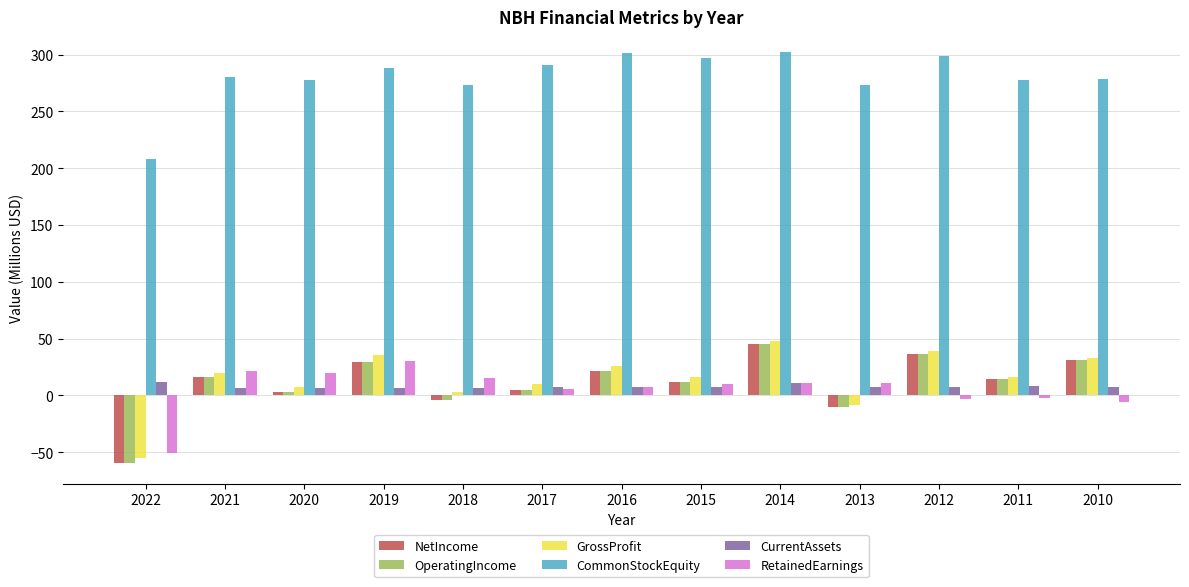

What is the spread (max minus min) of values at 2018?

276.7